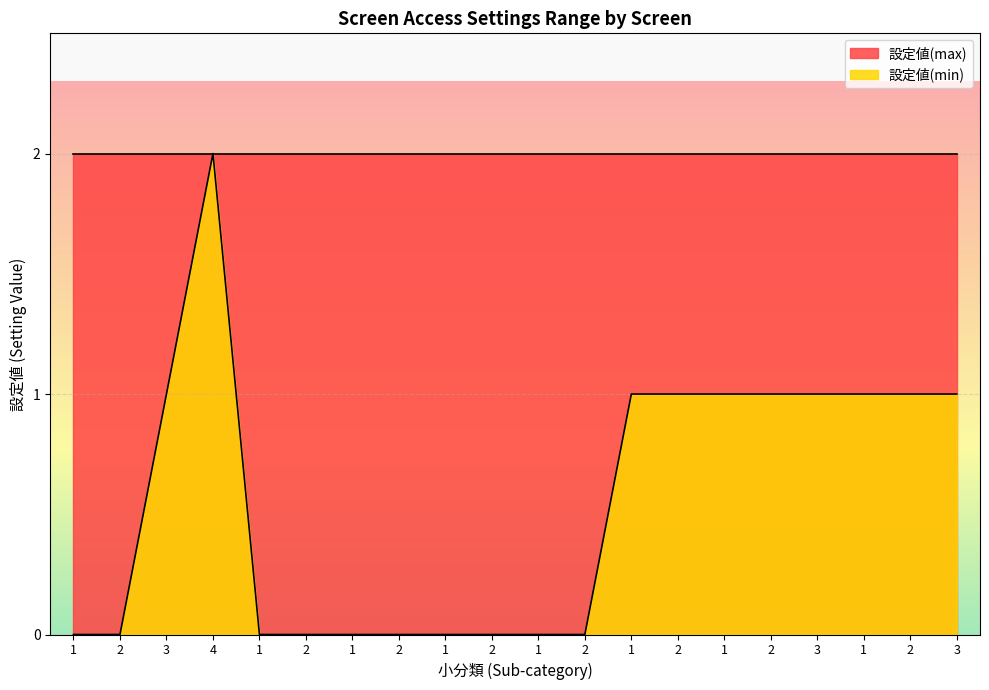

True or false: 設定値(min) and 設定値(max) cross at least once.

False